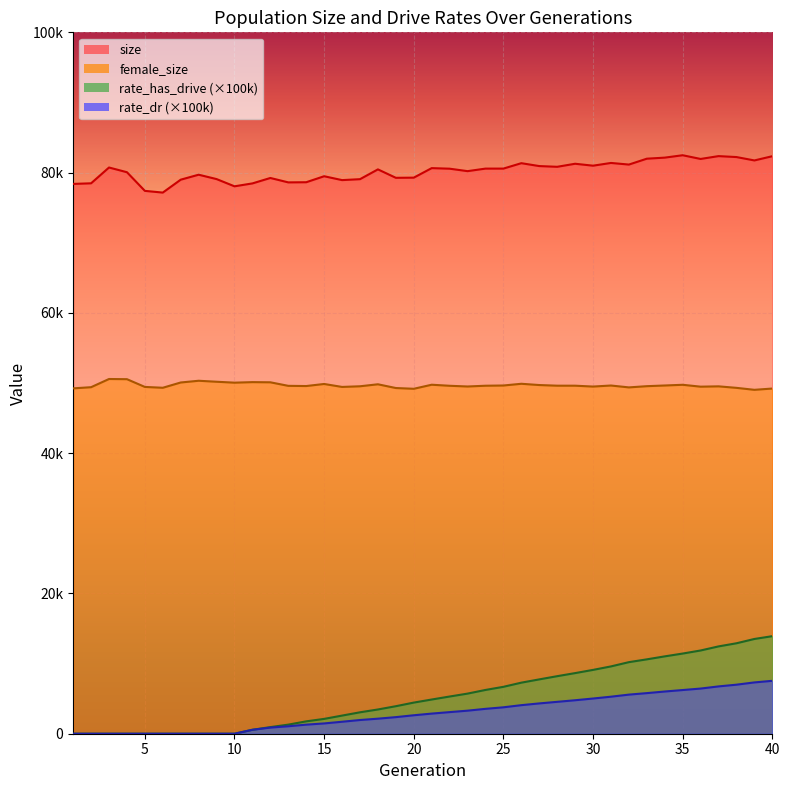

True or false: size has a value of 80460.0 at 18.

True